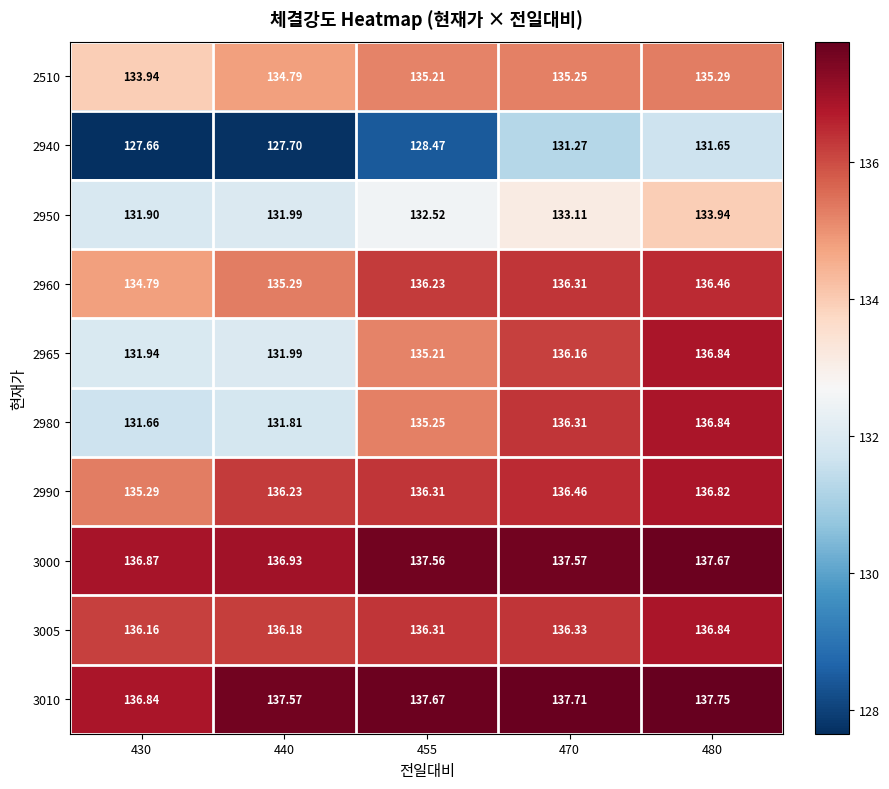

How many data points in 2940 are above 128?

3